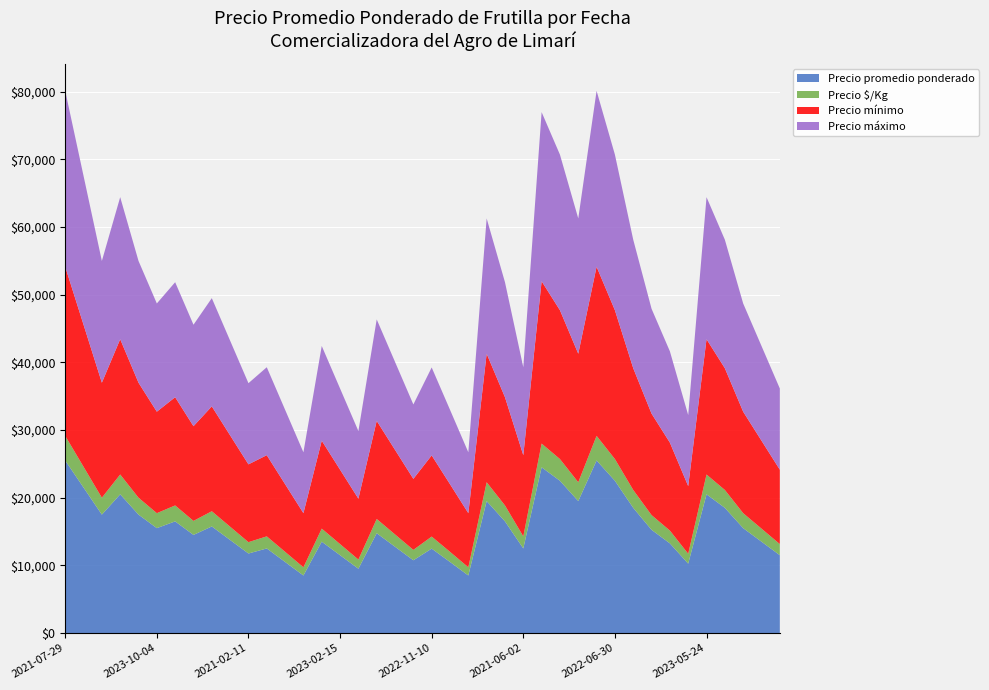

Reading left to right, what are all the values shown in this chart?

Precio promedio ponderado: 25500	21500	17500	20500	17500	15500	16500	14500	15750	13750	11750	12500	10500	8500	13500	11500	9500	14750	12750	10750	12472	10500	8500	19500	16500	12500	24500	22500	19500	25500	22500	18500	15250	13250	10250	20500	18500	15500	13500	11500
Precio $/Kg: 3643	3071	2500	2929	2500	2214	2357	2071	2250	1964	1679	1786	1500	1214	1929	1643	1357	2107	1821	1536	1782	1500	1214	2786	2357	1786	3500	3214	2786	3643	3214	2643	2179	1893	1464	2929	2643	2214	1929	1643
Precio mínimo: 25000	21000	17000	20000	17000	15000	16000	14000	15500	13500	11500	12000	10000	8000	13000	11000	9000	14500	12500	10500	12000	10000	8000	19000	16000	12000	24000	22000	19000	25000	22000	18000	15000	13000	10000	20000	18000	15000	13000	11000
Precio máximo: 26000	22000	18000	21000	18000	16000	17000	15000	16000	14000	12000	13000	11000	9000	14000	12000	10000	15000	13000	11000	13000	11000	9000	20000	17000	13000	25000	23000	20000	26000	23000	19000	15500	13500	10500	21000	19000	16000	14000	12000